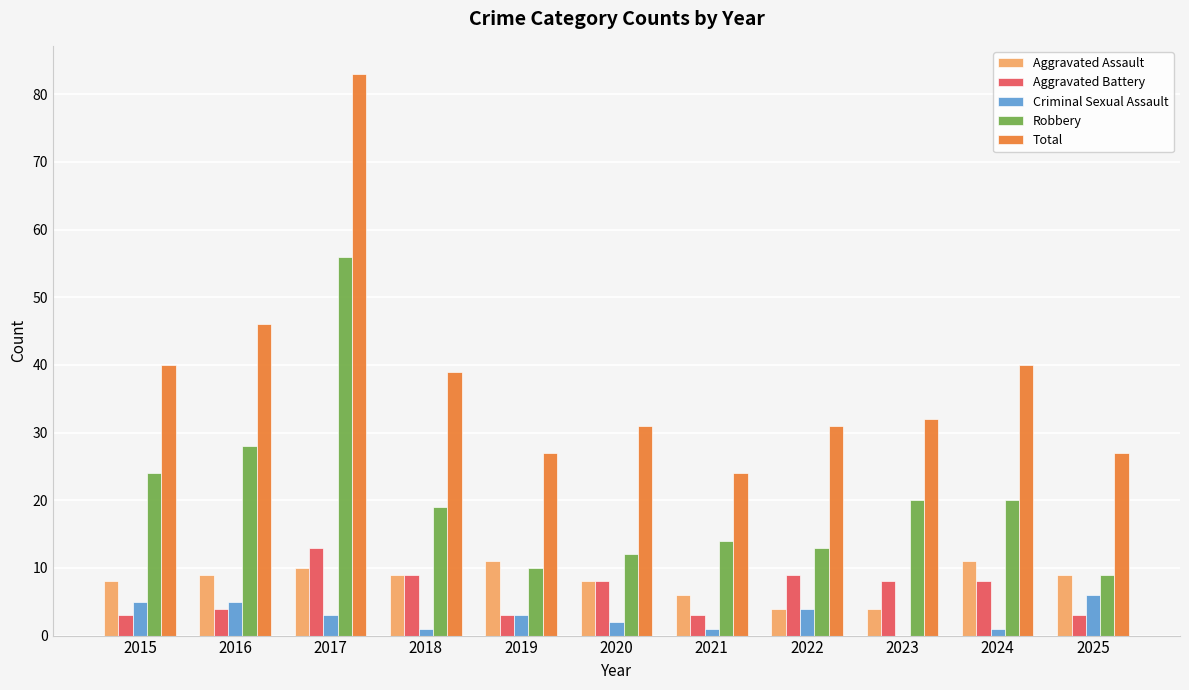

What is the sum of all Aggravated Battery values?

71